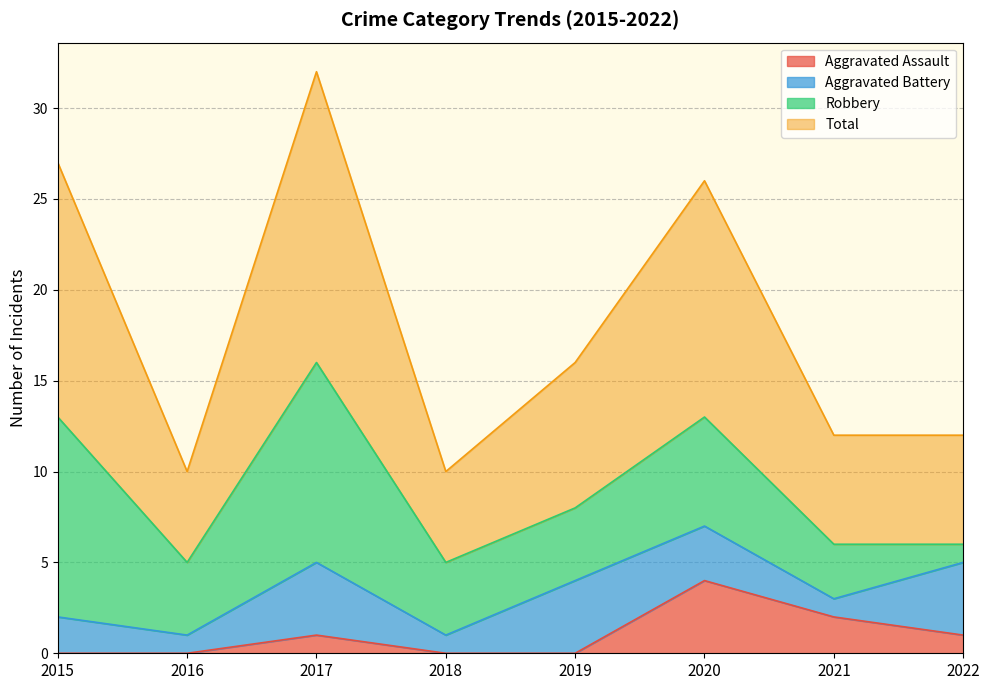

The value of Aggravated Assault at 2018 is 0. True or false?

True